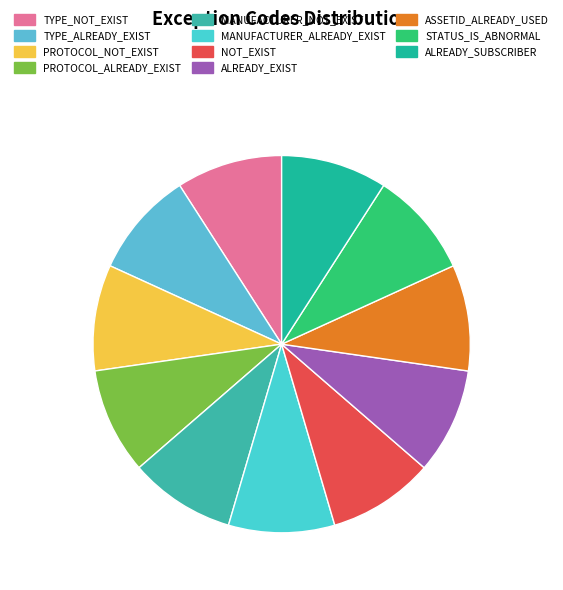

How many segments does this pie chart have?

11